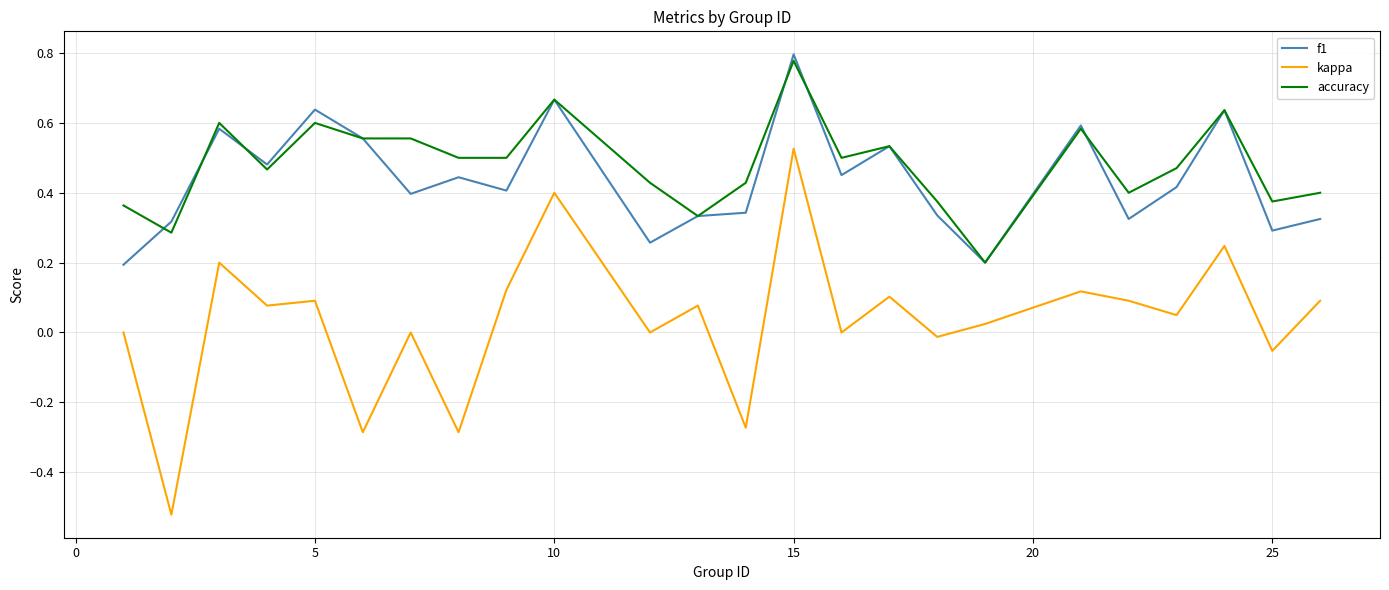

True or false: accuracy and f1 cross at least once.

True